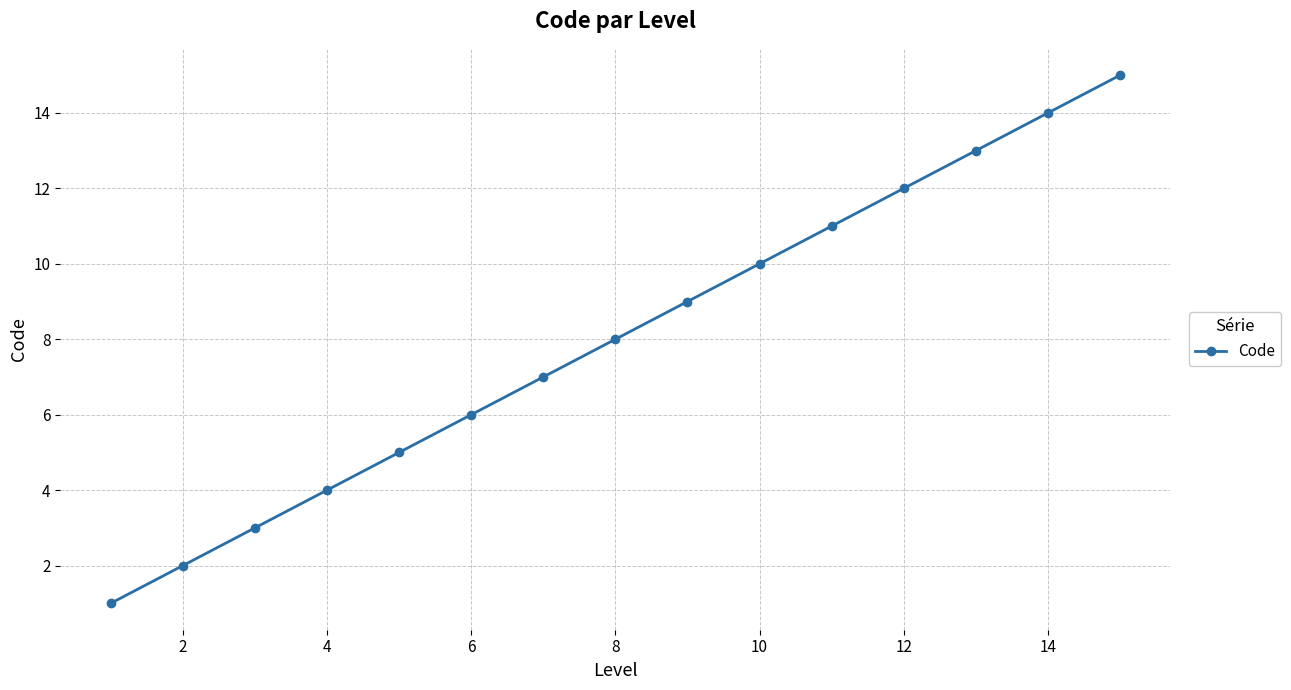

What is the maximum value shown in the chart?

15